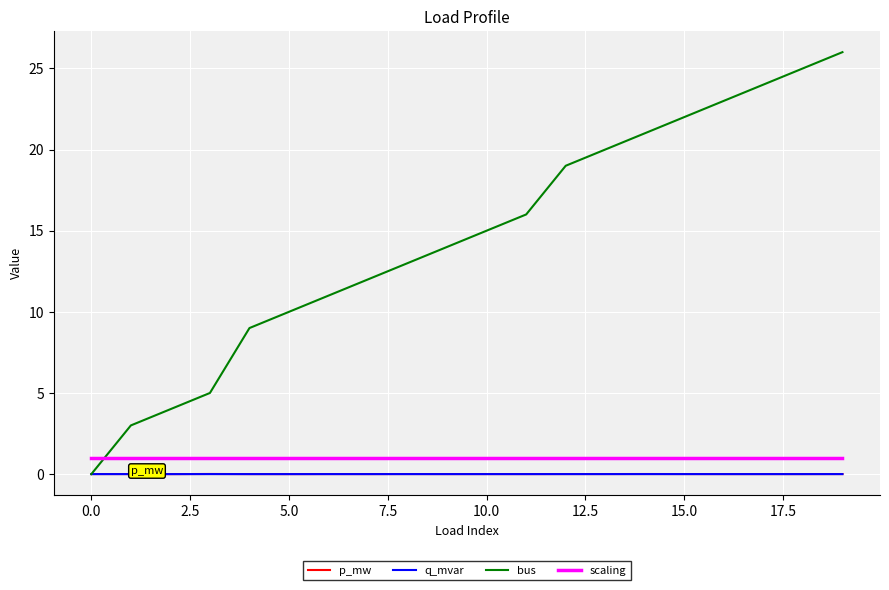

True or false: scaling and p_mw cross at least once.

False